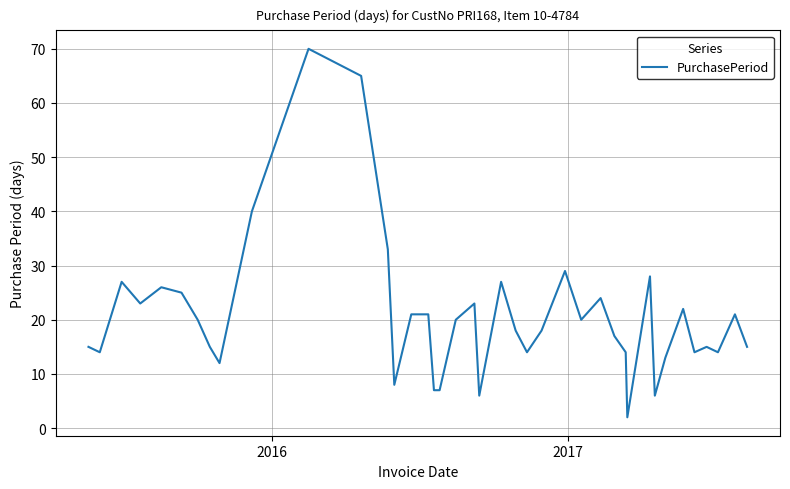

How many lines are shown in the chart?

1